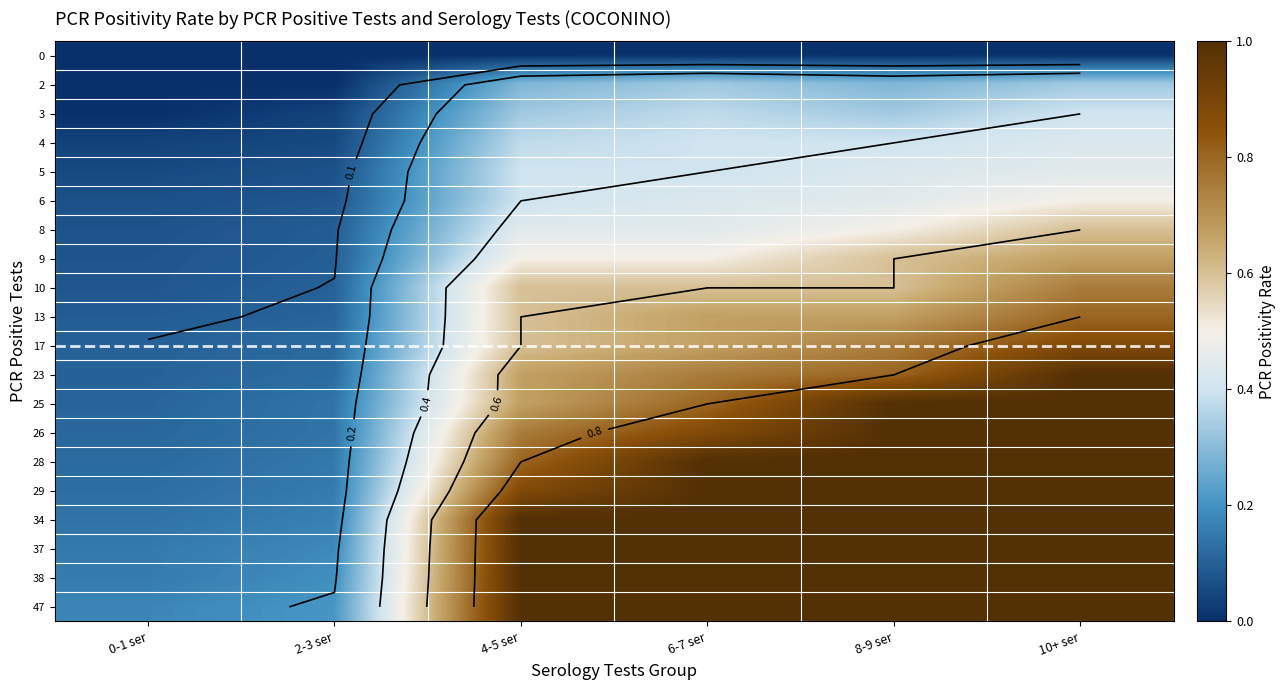

Rank the series at 0-1 ser from highest to lowest value.

47, 38, 37, 34, 29, 28, 26, 25, 23, 17, 13, 10, 9, 8, 6, 5, 4, 0, 2, 3